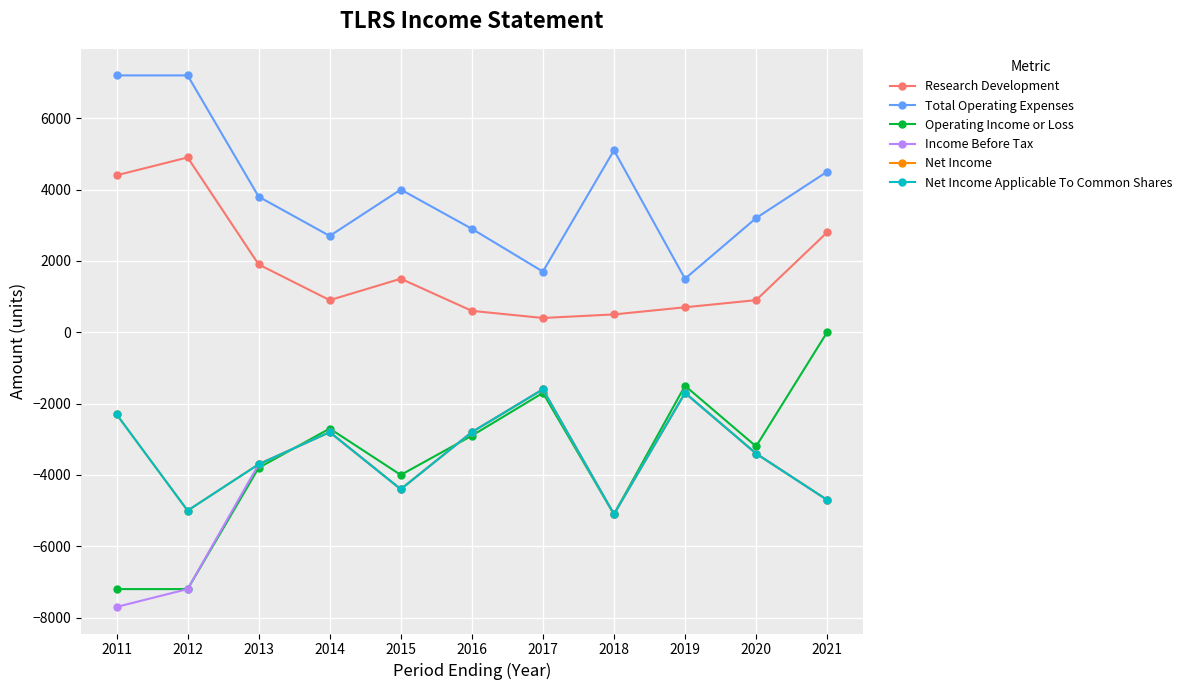

At 2013, list the series in order from smallest to largest.

Operating Income or Loss, Income Before Tax, Net Income, Net Income Applicable To Common Shares, Research Development, Total Operating Expenses